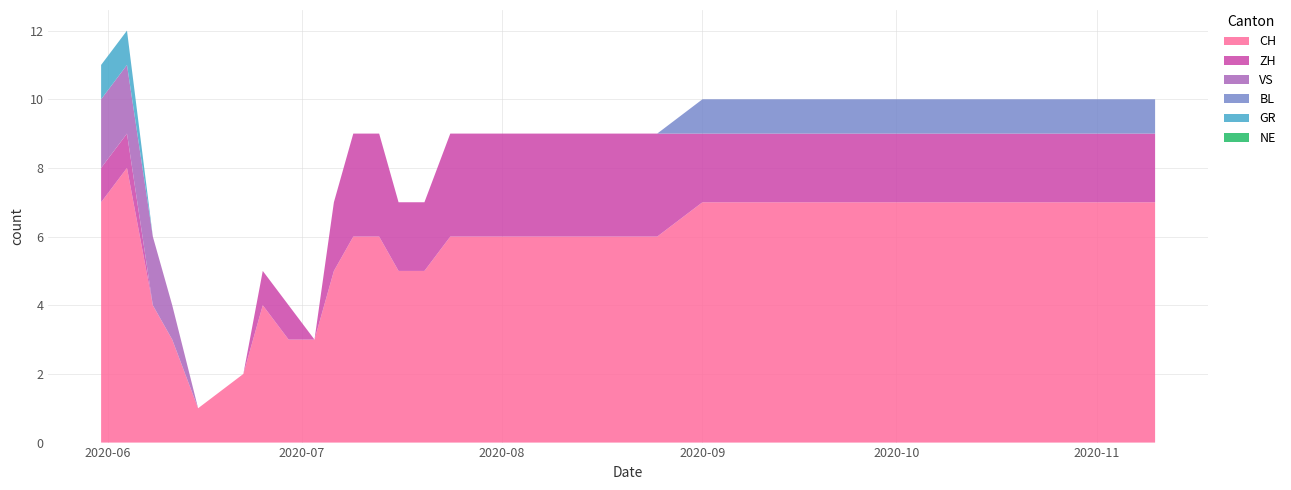

Reading left to right, transcribe all the data shown in this chart.

CH: 2020-05-31=7	2020-06-04=8	2020-06-08=4	2020-06-11=3	2020-06-15=1	2020-06-22=2	2020-06-25=4	2020-06-29=3	2020-07-03=3	2020-07-06=5	2020-07-09=6	2020-07-13=6	2020-07-16=5	2020-07-20=5	2020-07-24=6	2020-07-28=6	2020-08-01=6	2020-08-05=6	2020-08-10=6	2020-08-15=6	2020-08-20=6	2020-08-25=6	2020-09-01=7	2020-09-10=7	2020-09-20=7	2020-10-01=7	2020-10-10=7	2020-10-20=7	2020-11-01=7	2020-11-10=7
ZH: 2020-05-31=1	2020-06-04=1	2020-06-08=0	2020-06-11=0	2020-06-15=0	2020-06-22=0	2020-06-25=1	2020-06-29=1	2020-07-03=0	2020-07-06=2	2020-07-09=3	2020-07-13=3	2020-07-16=2	2020-07-20=2	2020-07-24=3	2020-07-28=3	2020-08-01=3	2020-08-05=3	2020-08-10=3	2020-08-15=3	2020-08-20=3	2020-08-25=3	2020-09-01=2	2020-09-10=2	2020-09-20=2	2020-10-01=2	2020-10-10=2	2020-10-20=2	2020-11-01=2	2020-11-10=2
VS: 2020-05-31=2	2020-06-04=2	2020-06-08=2	2020-06-11=1	2020-06-15=0	2020-06-22=0	2020-06-25=0	2020-06-29=0	2020-07-03=0	2020-07-06=0	2020-07-09=0	2020-07-13=0	2020-07-16=0	2020-07-20=0	2020-07-24=0	2020-07-28=0	2020-08-01=0	2020-08-05=0	2020-08-10=0	2020-08-15=0	2020-08-20=0	2020-08-25=0	2020-09-01=0	2020-09-10=0	2020-09-20=0	2020-10-01=0	2020-10-10=0	2020-10-20=0	2020-11-01=0	2020-11-10=0
BL: 2020-05-31=0	2020-06-04=0	2020-06-08=0	2020-06-11=0	2020-06-15=0	2020-06-22=0	2020-06-25=0	2020-06-29=0	2020-07-03=0	2020-07-06=0	2020-07-09=0	2020-07-13=0	2020-07-16=0	2020-07-20=0	2020-07-24=0	2020-07-28=0	2020-08-01=0	2020-08-05=0	2020-08-10=0	2020-08-15=0	2020-08-20=0	2020-08-25=0	2020-09-01=1	2020-09-10=1	2020-09-20=1	2020-10-01=1	2020-10-10=1	2020-10-20=1	2020-11-01=1	2020-11-10=1
GR: 2020-05-31=1	2020-06-04=1	2020-06-08=0	2020-06-11=0	2020-06-15=0	2020-06-22=0	2020-06-25=0	2020-06-29=0	2020-07-03=0	2020-07-06=0	2020-07-09=0	2020-07-13=0	2020-07-16=0	2020-07-20=0	2020-07-24=0	2020-07-28=0	2020-08-01=0	2020-08-05=0	2020-08-10=0	2020-08-15=0	2020-08-20=0	2020-08-25=0	2020-09-01=0	2020-09-10=0	2020-09-20=0	2020-10-01=0	2020-10-10=0	2020-10-20=0	2020-11-01=0	2020-11-10=0
NE: 2020-05-31=0	2020-06-04=0	2020-06-08=0	2020-06-11=0	2020-06-15=0	2020-06-22=0	2020-06-25=0	2020-06-29=0	2020-07-03=0	2020-07-06=0	2020-07-09=0	2020-07-13=0	2020-07-16=0	2020-07-20=0	2020-07-24=0	2020-07-28=0	2020-08-01=0	2020-08-05=0	2020-08-10=0	2020-08-15=0	2020-08-20=0	2020-08-25=0	2020-09-01=0	2020-09-10=0	2020-09-20=0	2020-10-01=0	2020-10-10=0	2020-10-20=0	2020-11-01=0	2020-11-10=0